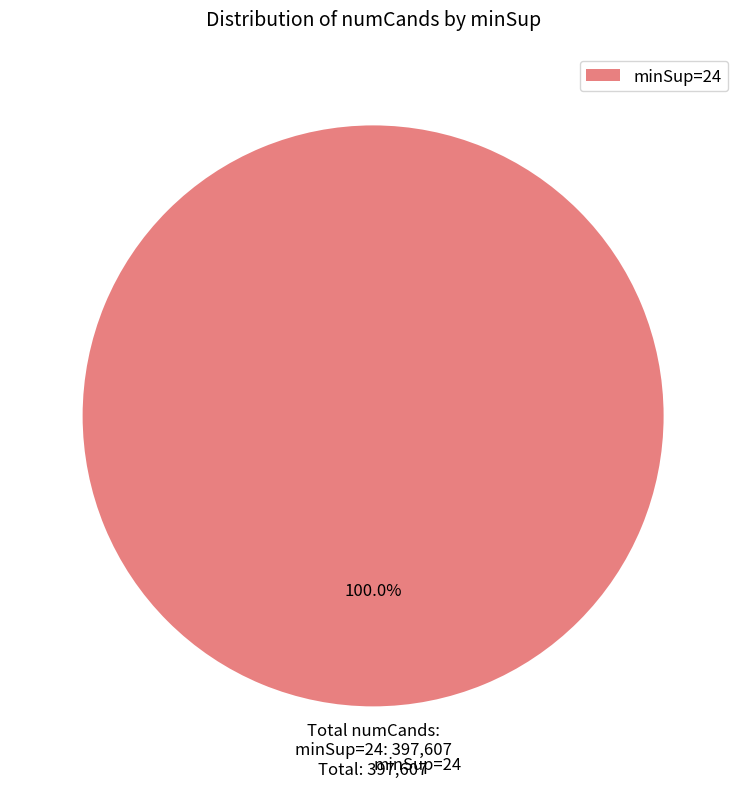

Rank the categories by value from lowest to highest.

minSup=24